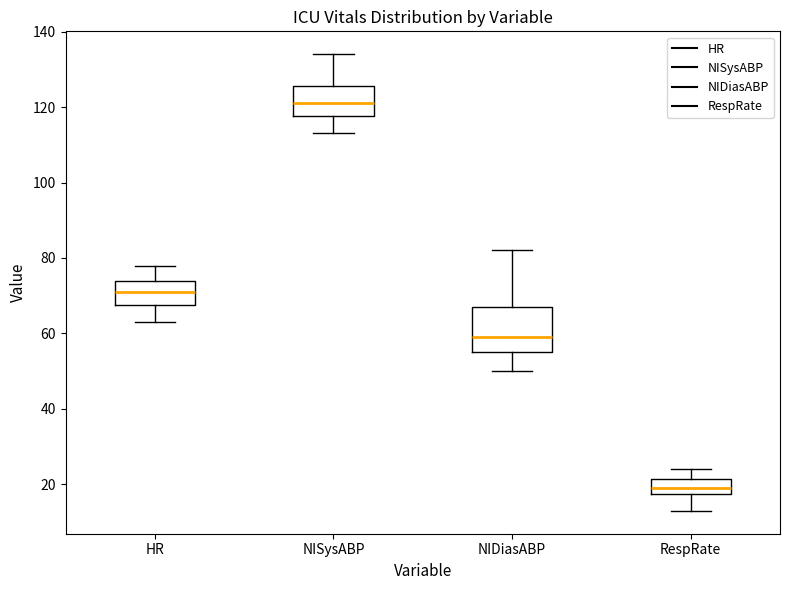

Comparing the boxes themselves (not the whiskers), which one is the tallest?

NIDiasABP